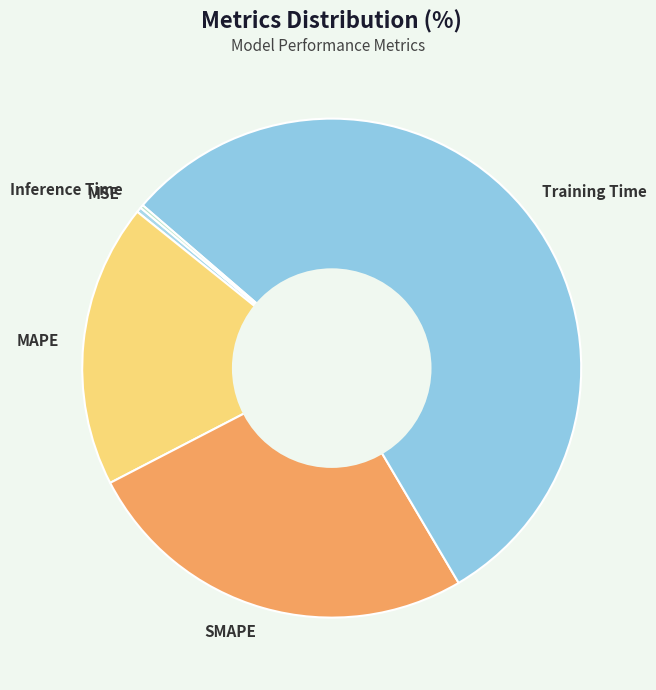

What is the largest slice in the pie chart?

Training Time